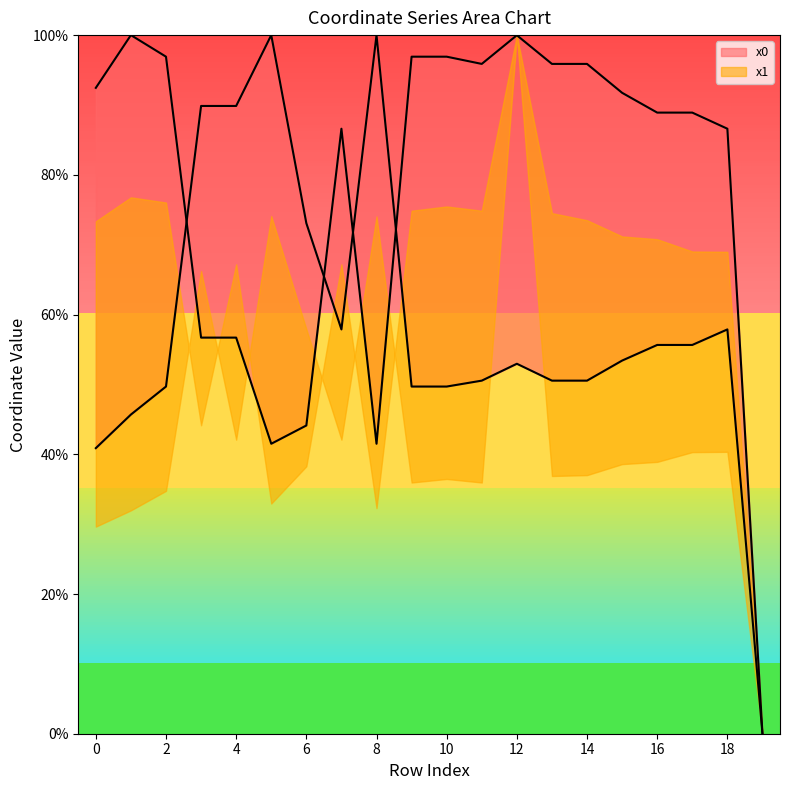

At which category does y0 reach its first local peak?

5